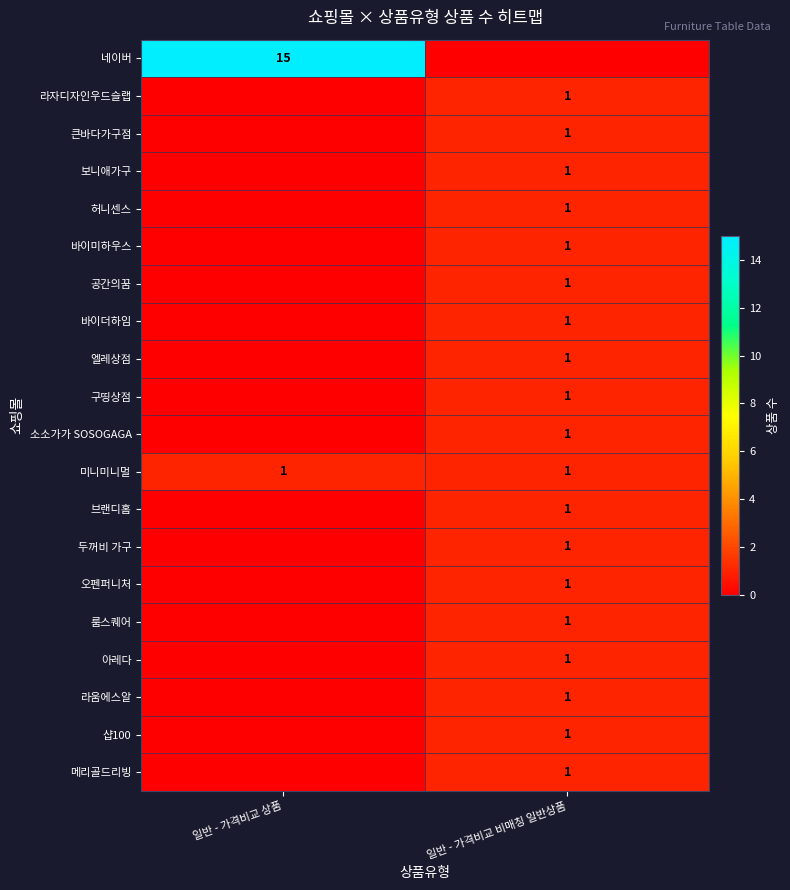

The value of 구띵상점 at 일반 - 가격비교 비매칭 일반상품 is 1. True or false?

True